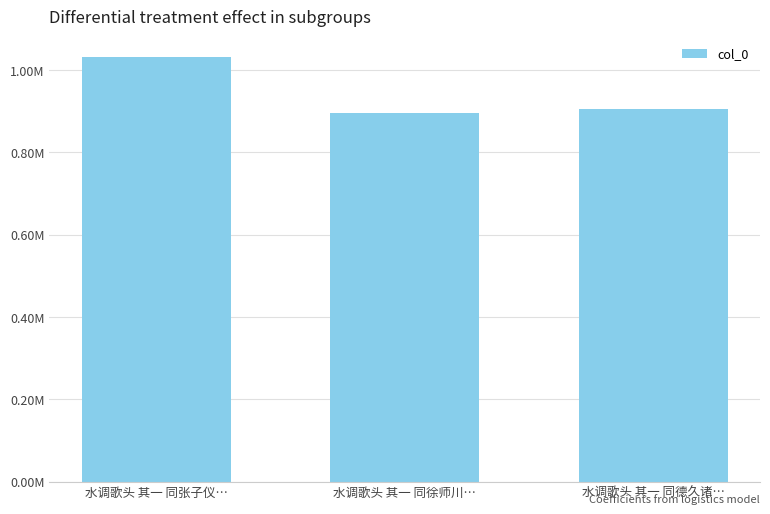

What is the change in value from 水调歌头 其一 同张子仪… to 水调歌头 其一 同徐师川…?

-134740